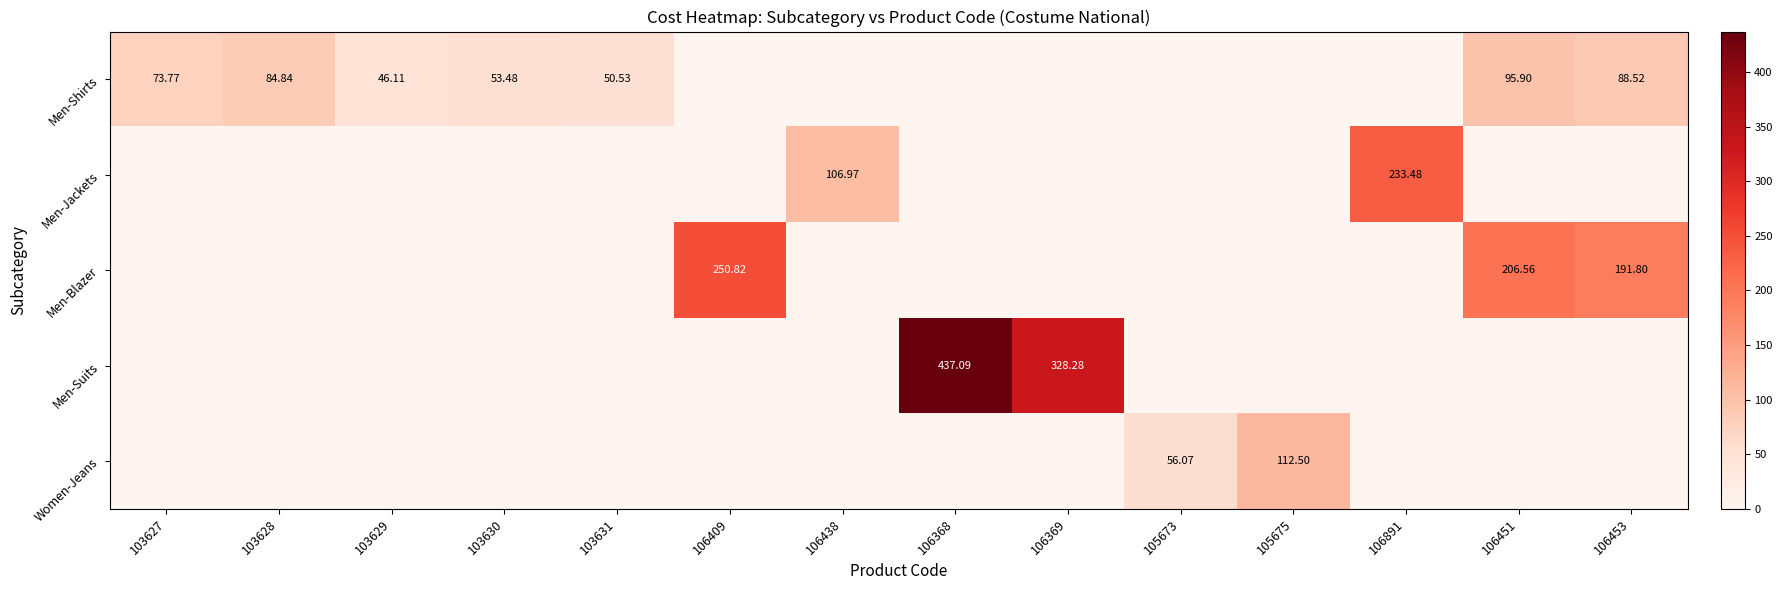

Which category has the lowest value in the Men-Shirts series?

106409